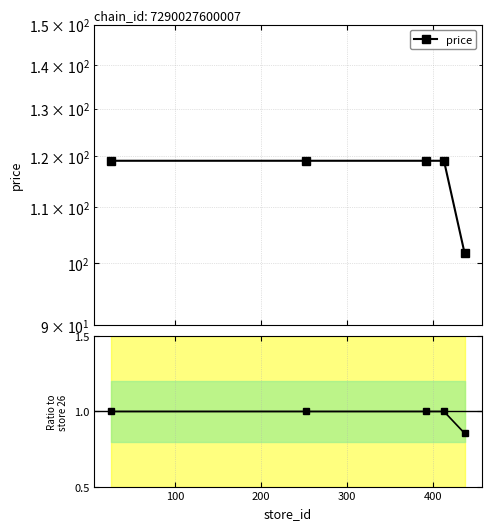

Between 300 and 400, which series saw the biggest shift?

price